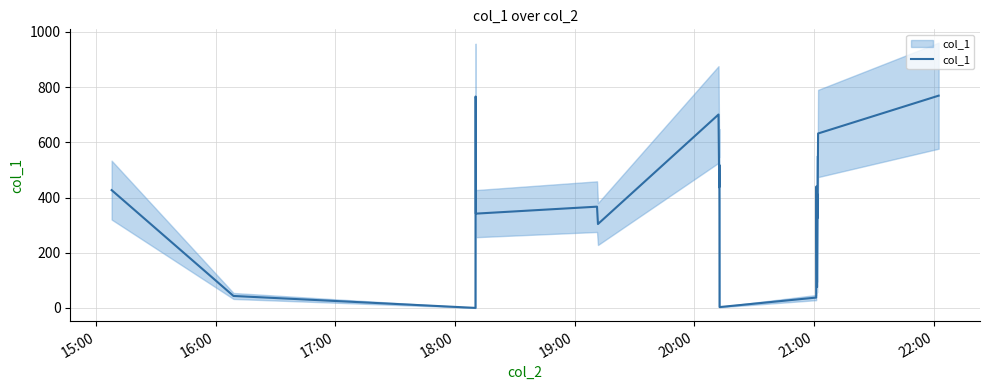

The chart shows a value of 589.7 at 21:00. True or false?

False